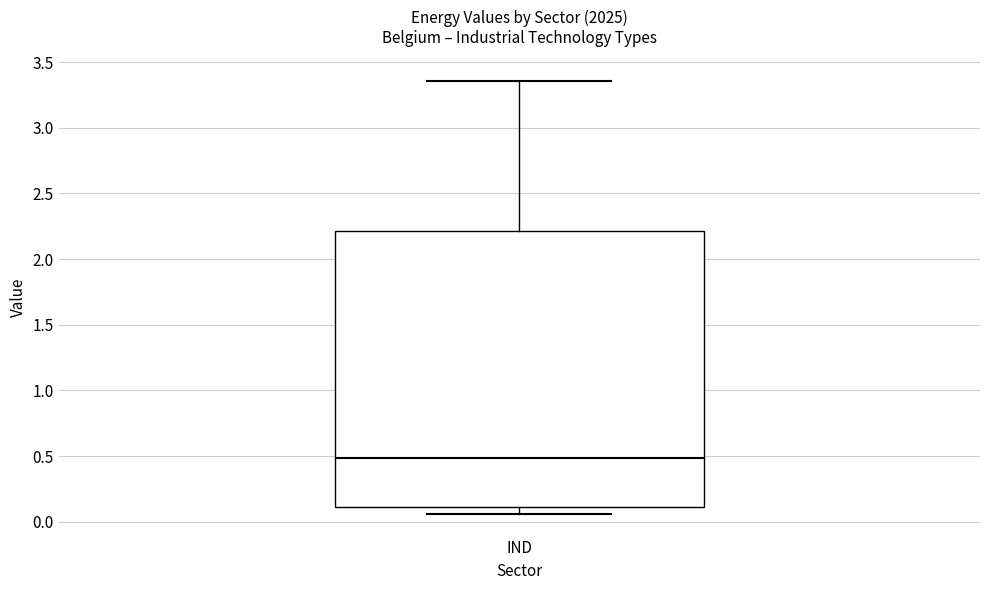

Transcribe this box plot: give where the median line is, the range the box spans, and where the two whiskers end, as read against the y-axis. The values are not printed on the chart, so give them approximately, as read against the axis.

median 0.50, box 0.10 to 2.20, whiskers 0.05 to 3.35